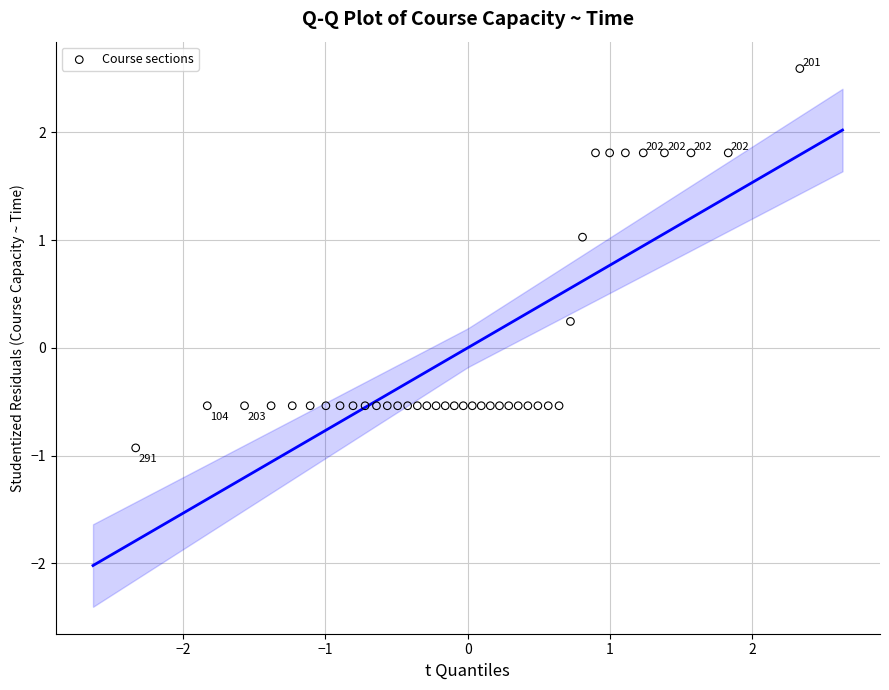

What is the range of Y values (max minus min)?

3.5